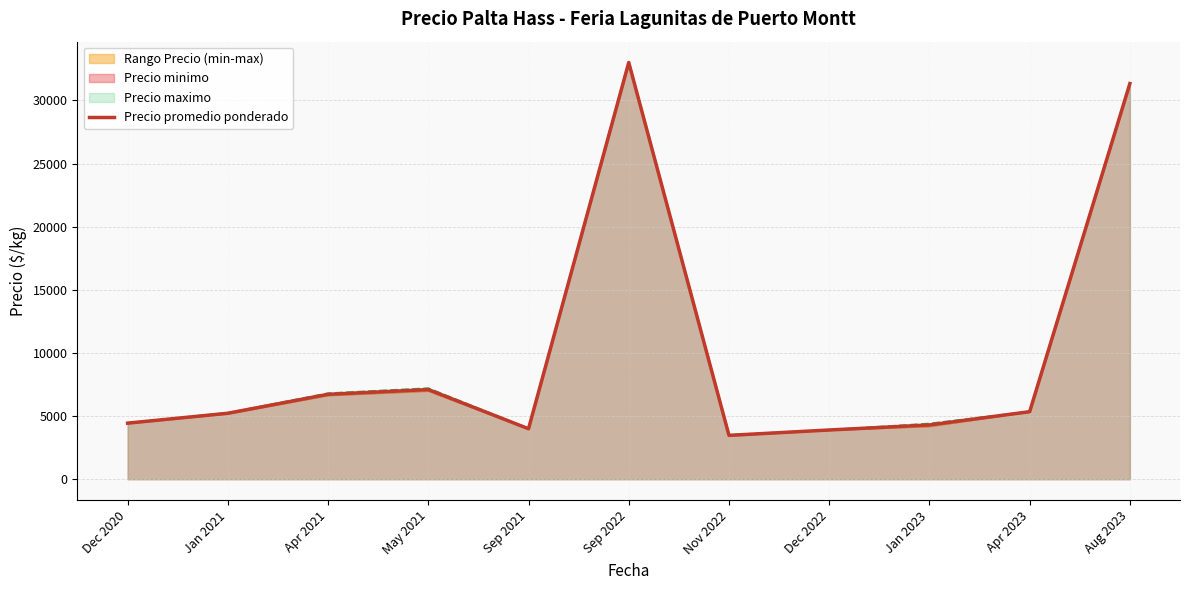

How many values are below 5225?

5